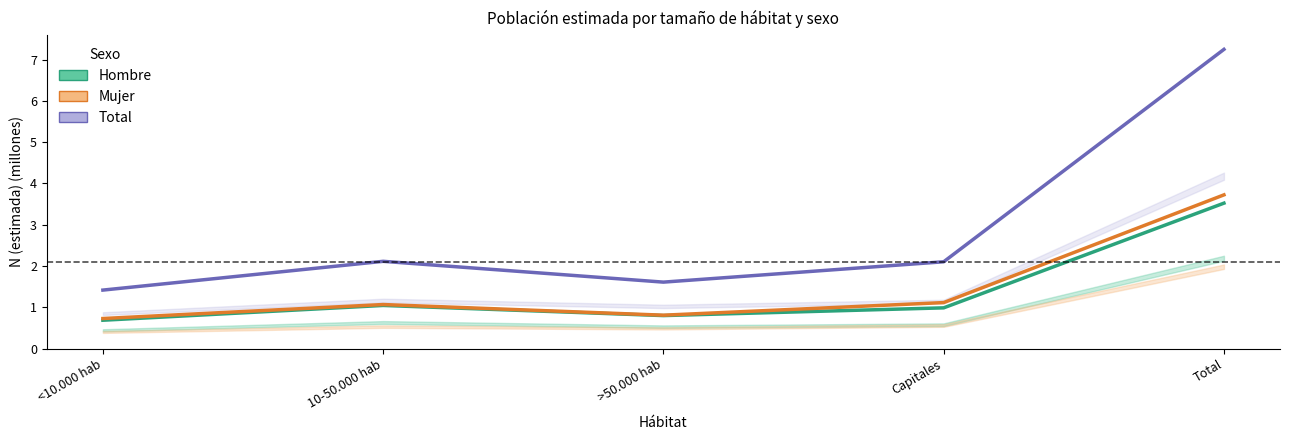

Is it true that Mujer equals 1.1 at 10-50.000 hab?

True